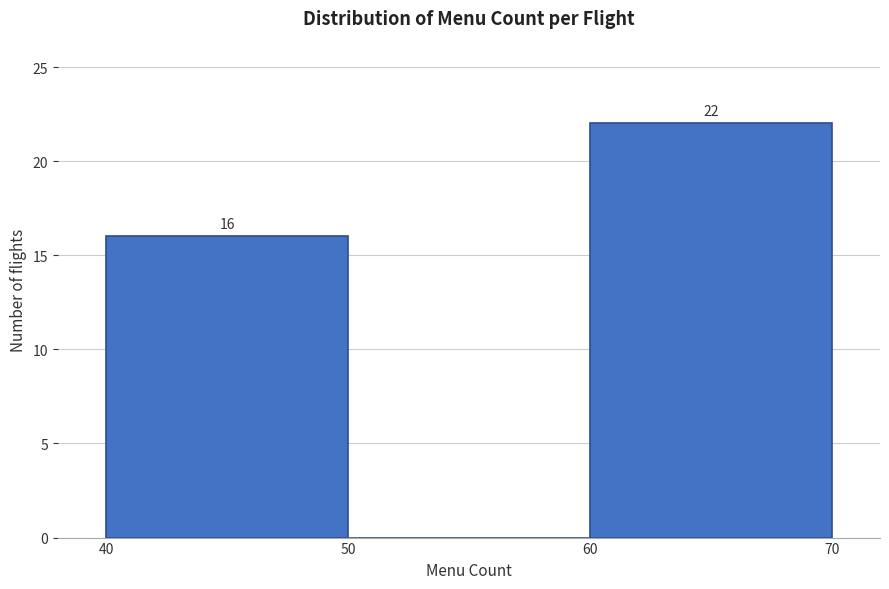

Over which range of the x-axis is the bar tallest?

60 to 70